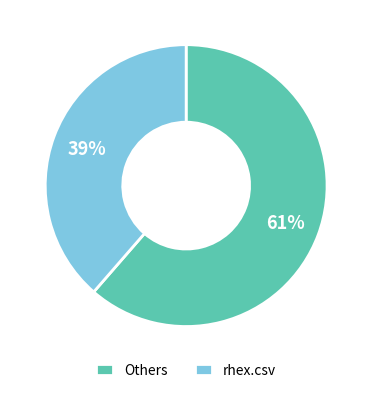

Which slice represents more than half of the pie?

Others